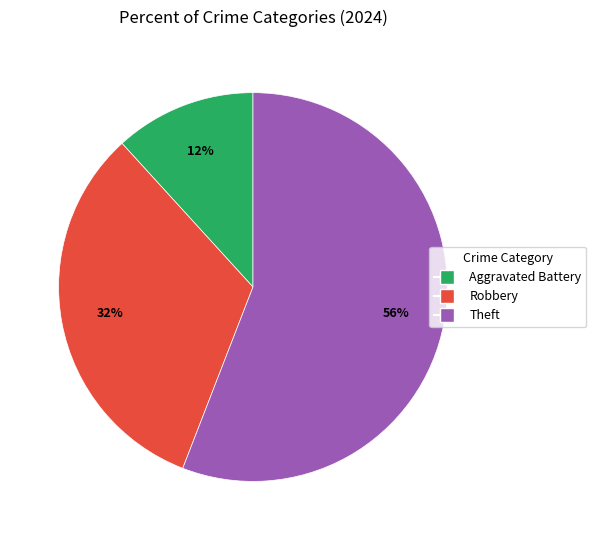

How many segments does this pie chart have?

3